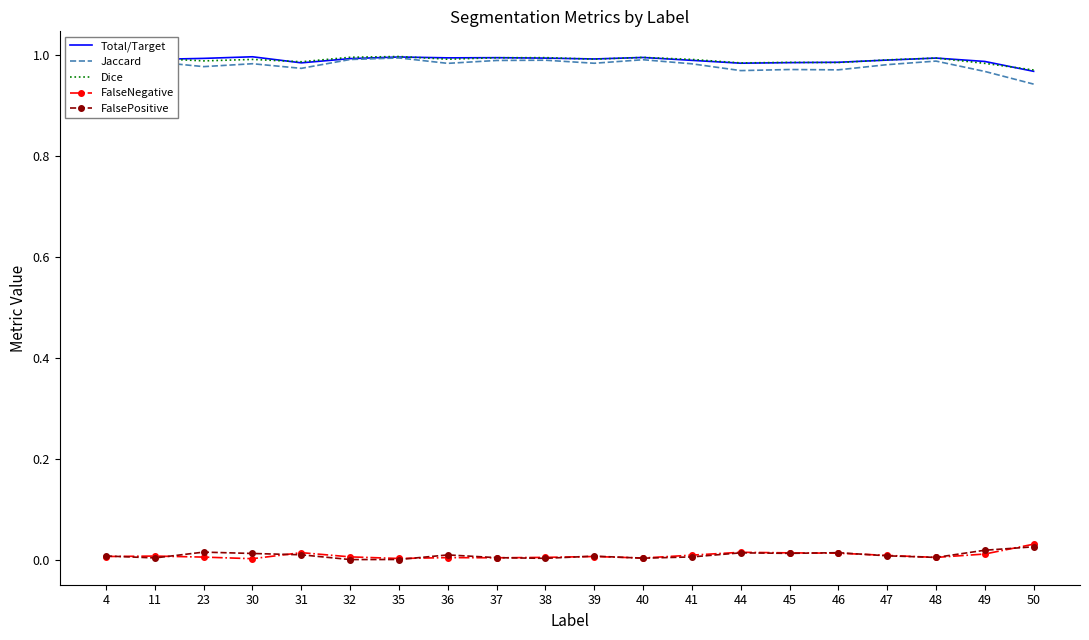

True or false: FalseNegative and Jaccard intersect in this chart.

False